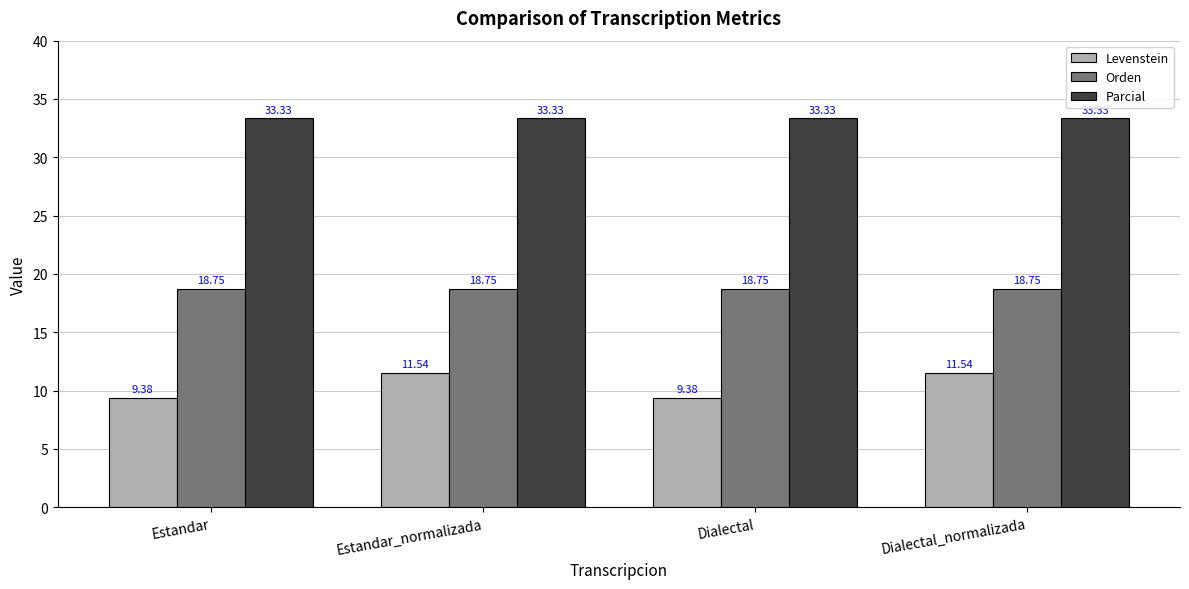

Which series has the largest range (max minus min)?

Levenstein